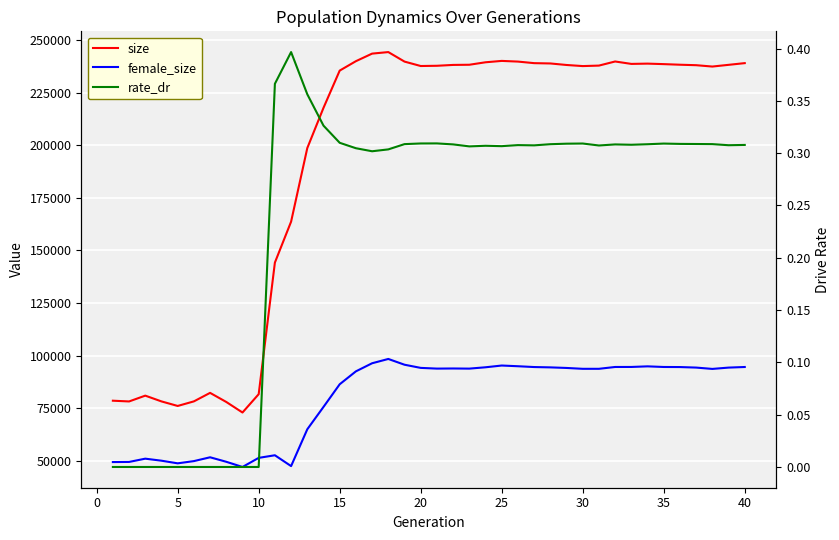

What is the highest value of the size series?

244278.0